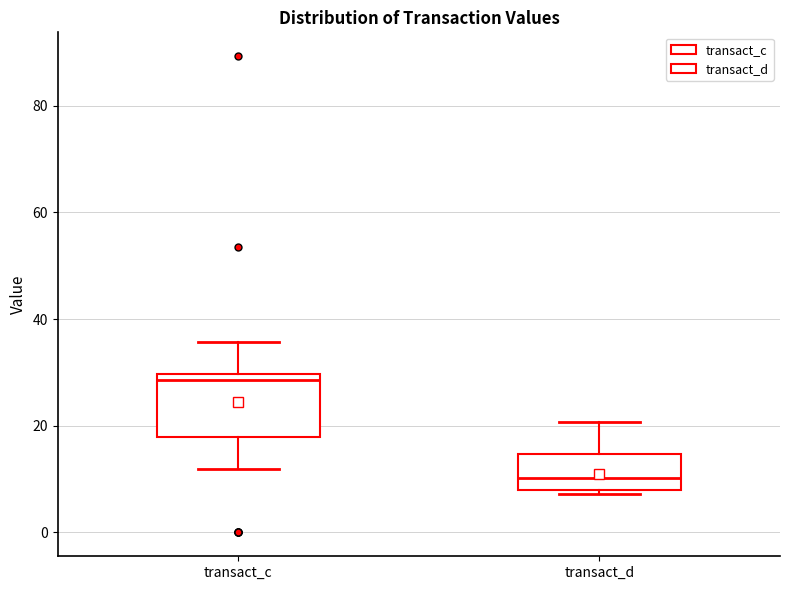

Which box has the highest median line?

transact_c